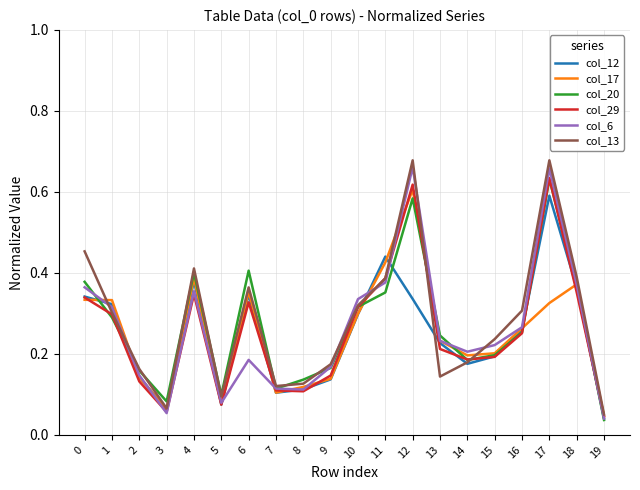

In col_17, how many points are lower than both neighbors (excluding endpoints)?

4